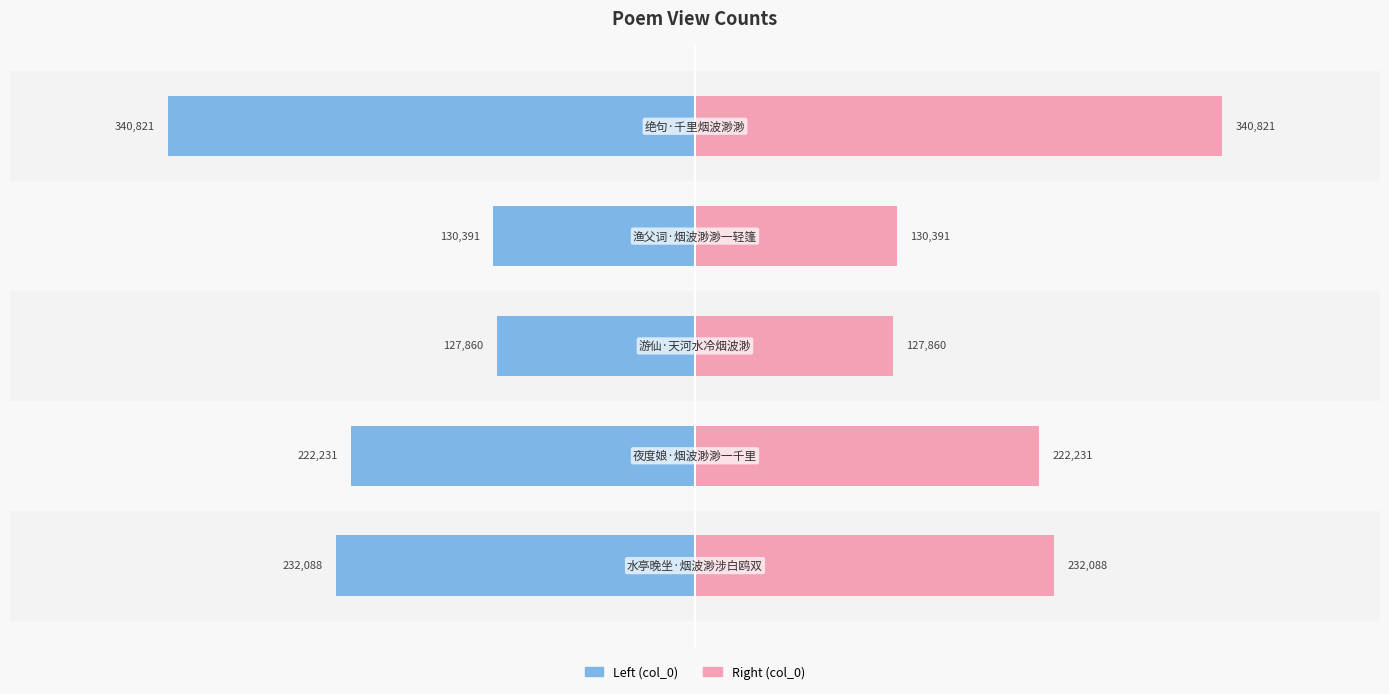

Is it true that col_0 (right) equals 222.2 at 1?

True